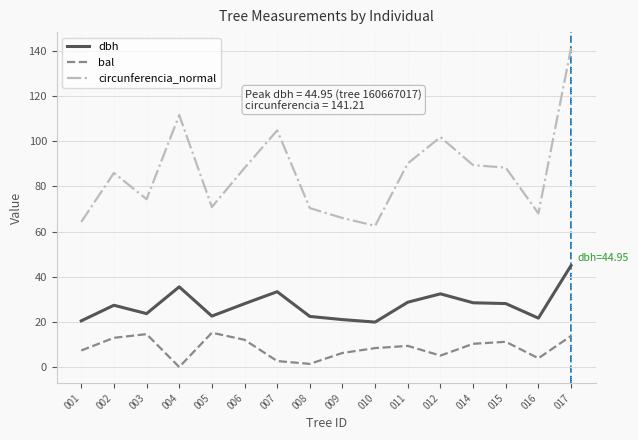

How many distinct data groups are displayed?

3